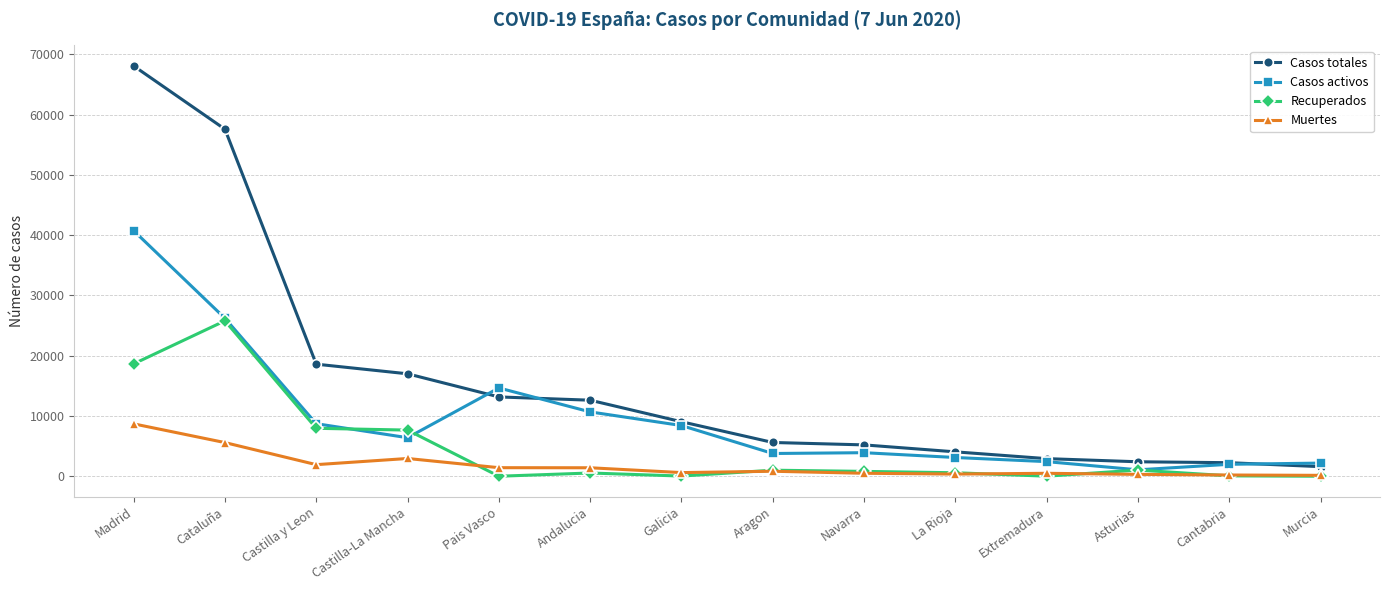

Rank the series by their maximum value, from lowest to highest.

Muertes, Recuperados, Casos activos, Casos totales